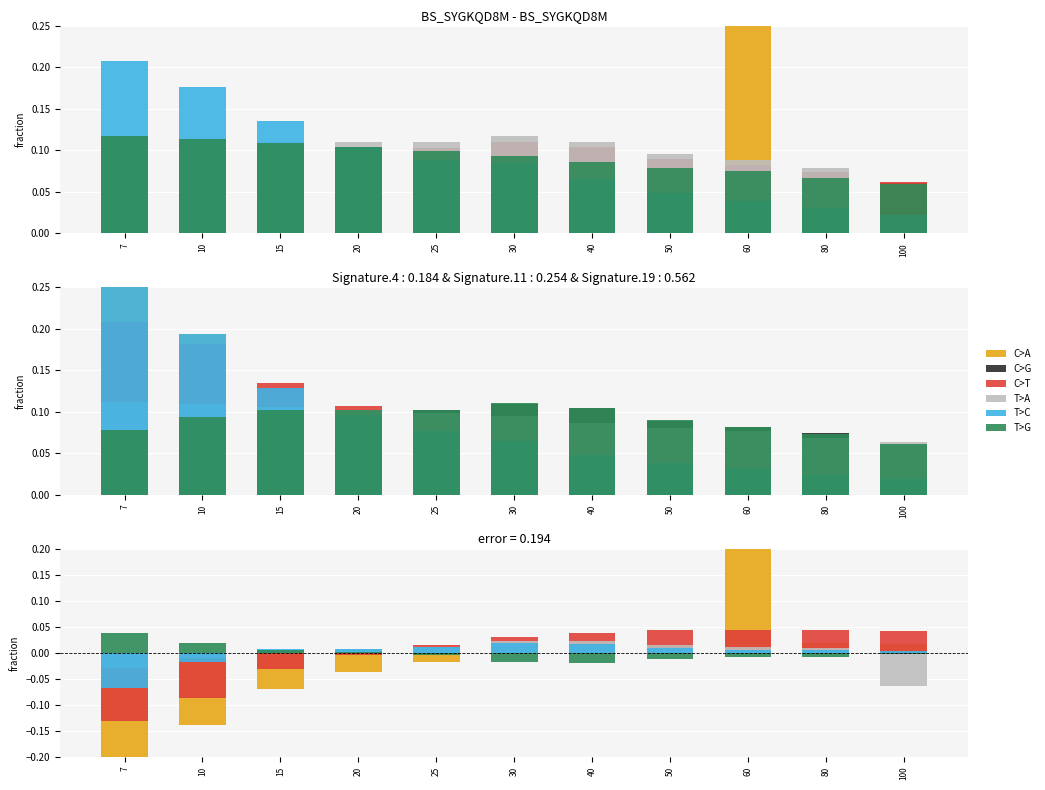

How many values in the T>G series exceed 0?

4